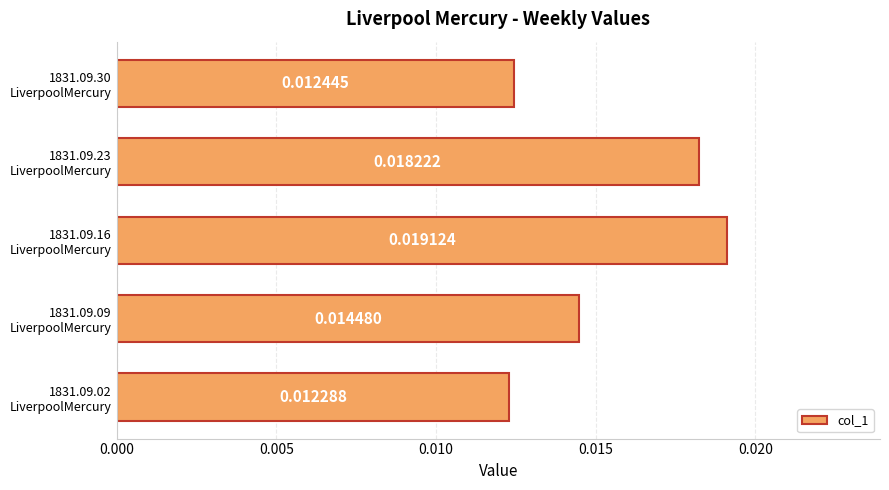

Are the bars horizontal?

Yes